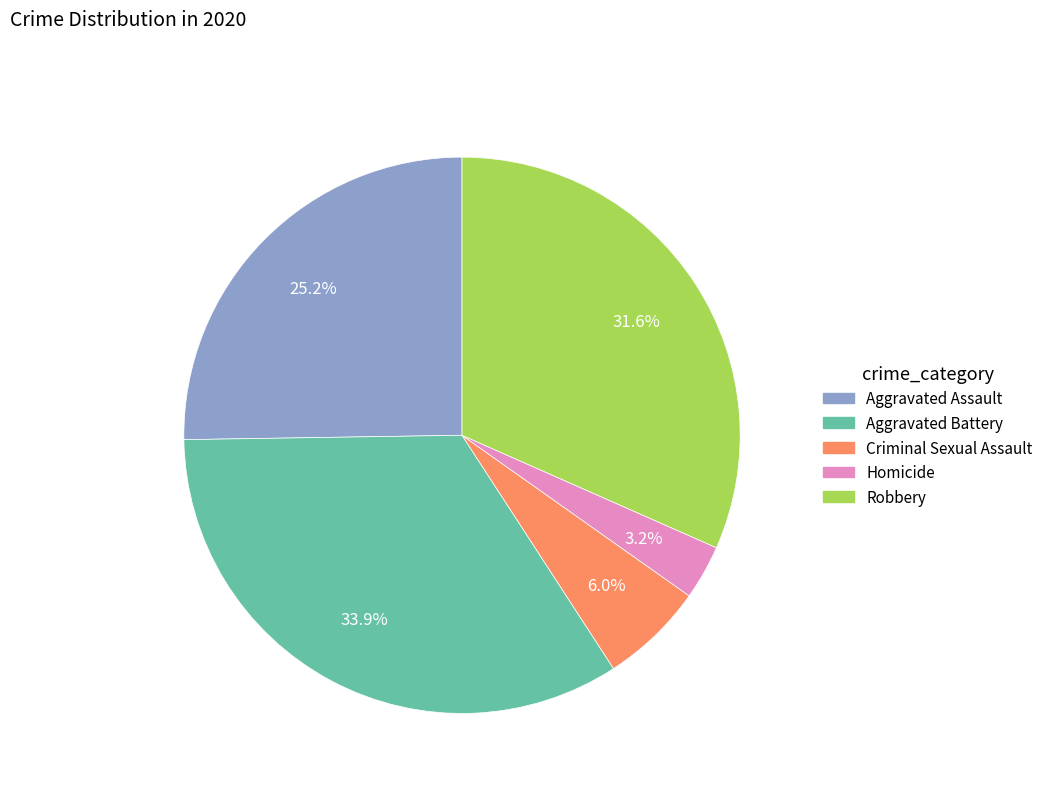

What percentage is the Robbery slice, to the nearest percent?

32%